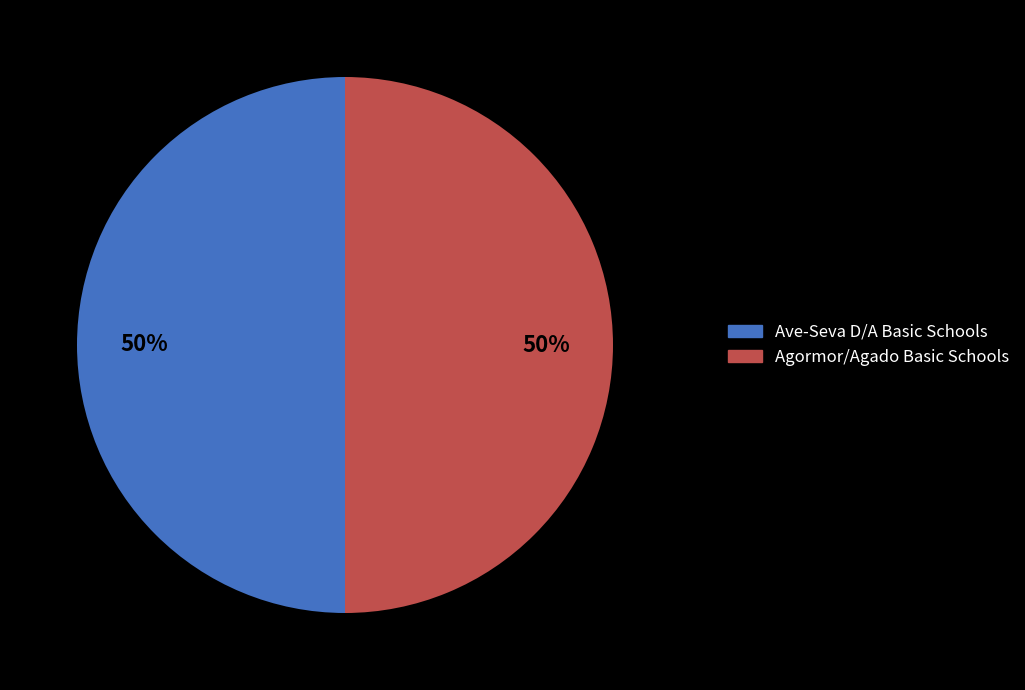

Is the sum of Agormor/Agado Basic Schools and Ave-Seva D/A Basic Schools greater than half?

Yes